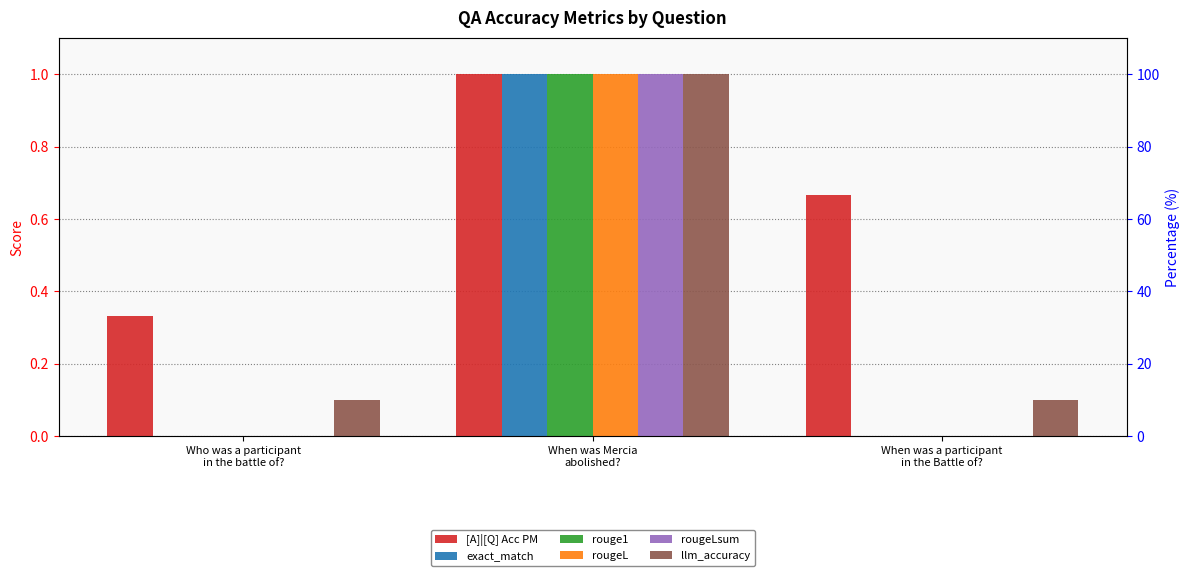

At which category is the sum across all series the highest?

When was Mercia
abolished?